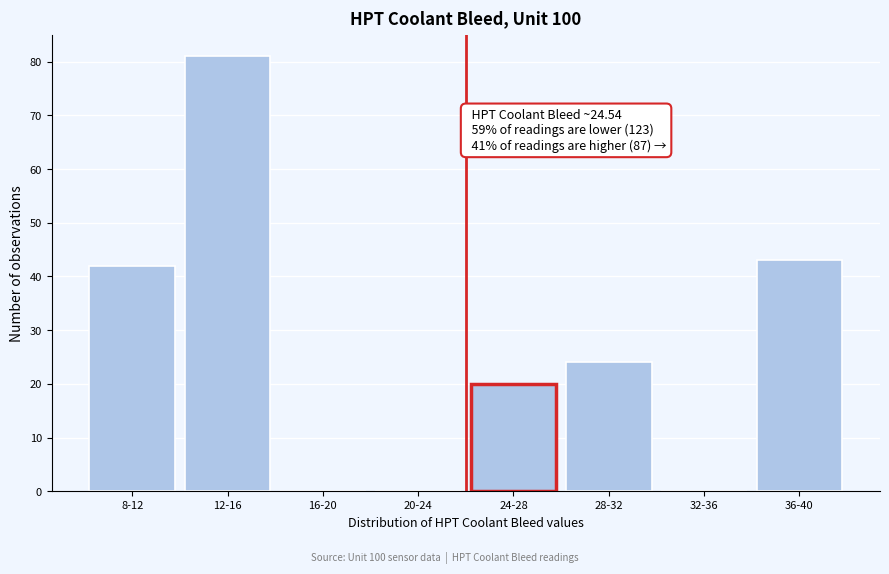

Reading left to right, what are all the values shown in this chart?

8-12=42	12-16=81	16-20=0	20-24=0	24-28=20	28-32=24	32-36=0	36-40=43